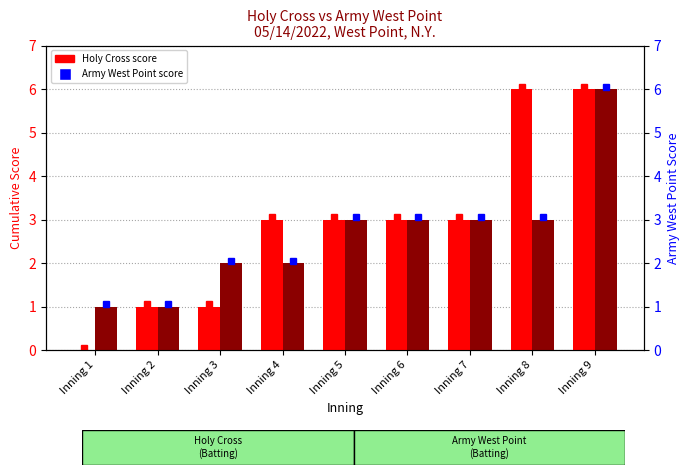

Rank the series by their average value, from lowest to highest.

Army West Point, Holy Cross